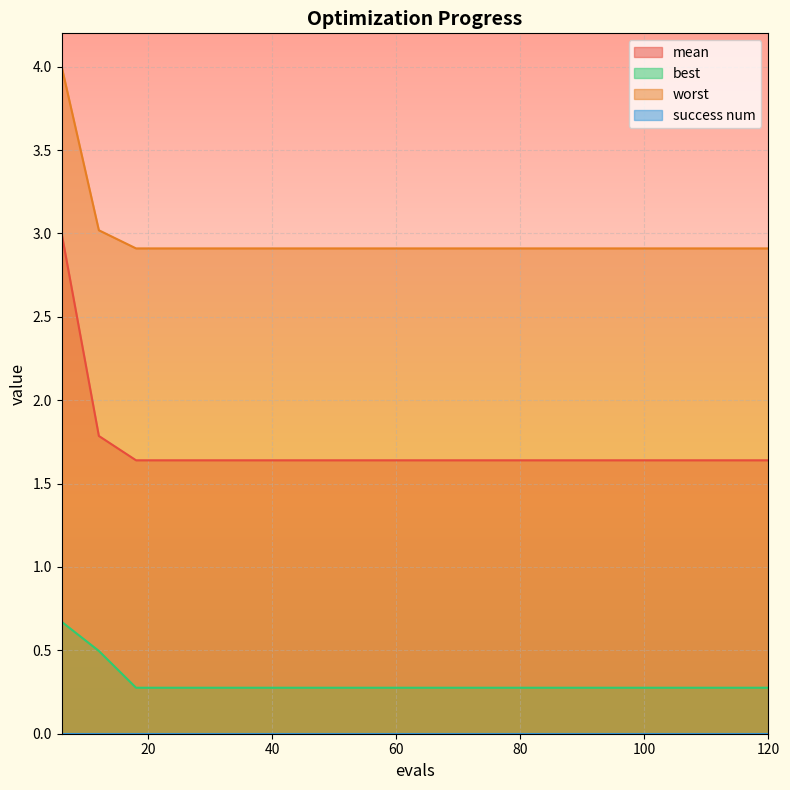

True or false: worst and mean intersect in this chart.

False